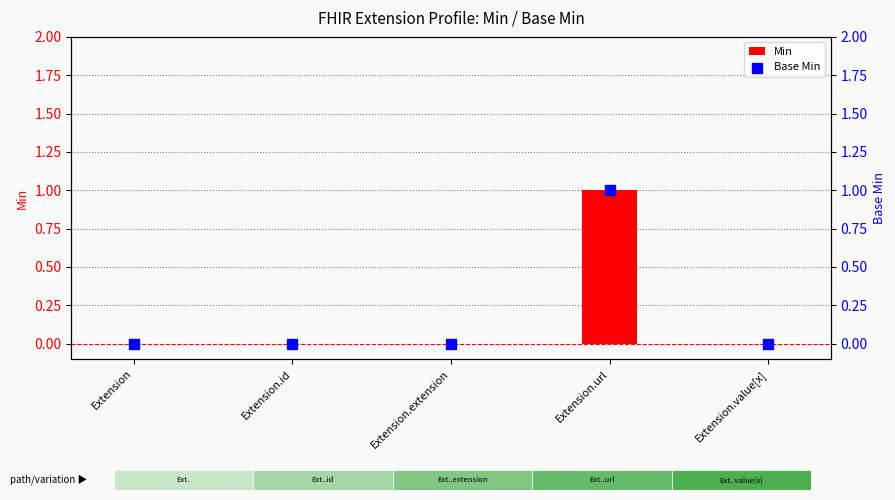

Which series contains the lowest Y value?

Min